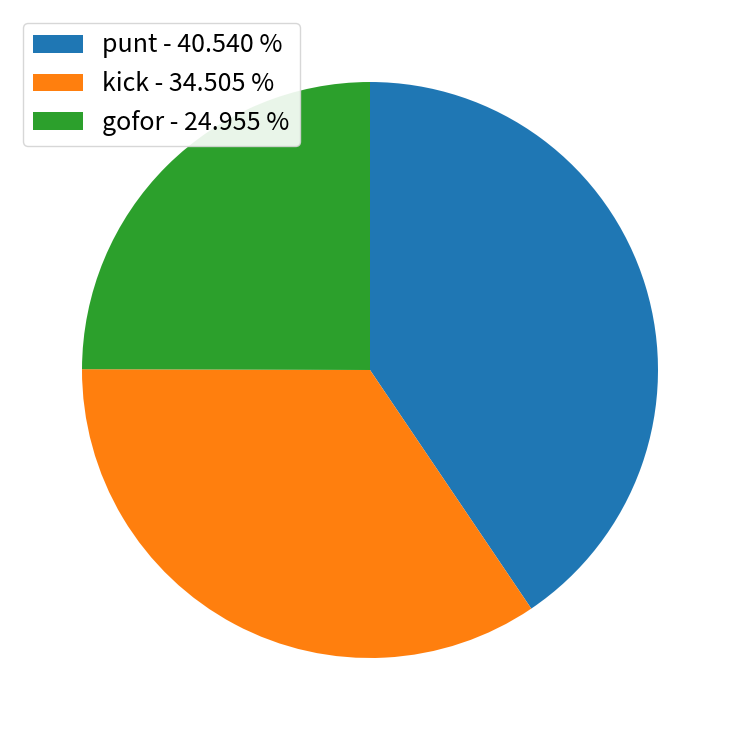

Does any single category account for the majority?

No